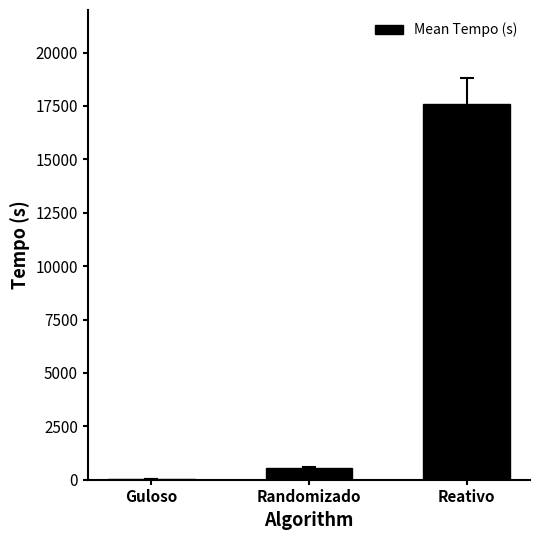

Reading left to right, what are all the values shown in this chart?

Guloso=16.7	Randomizado=535.2	Reativo=17592.9